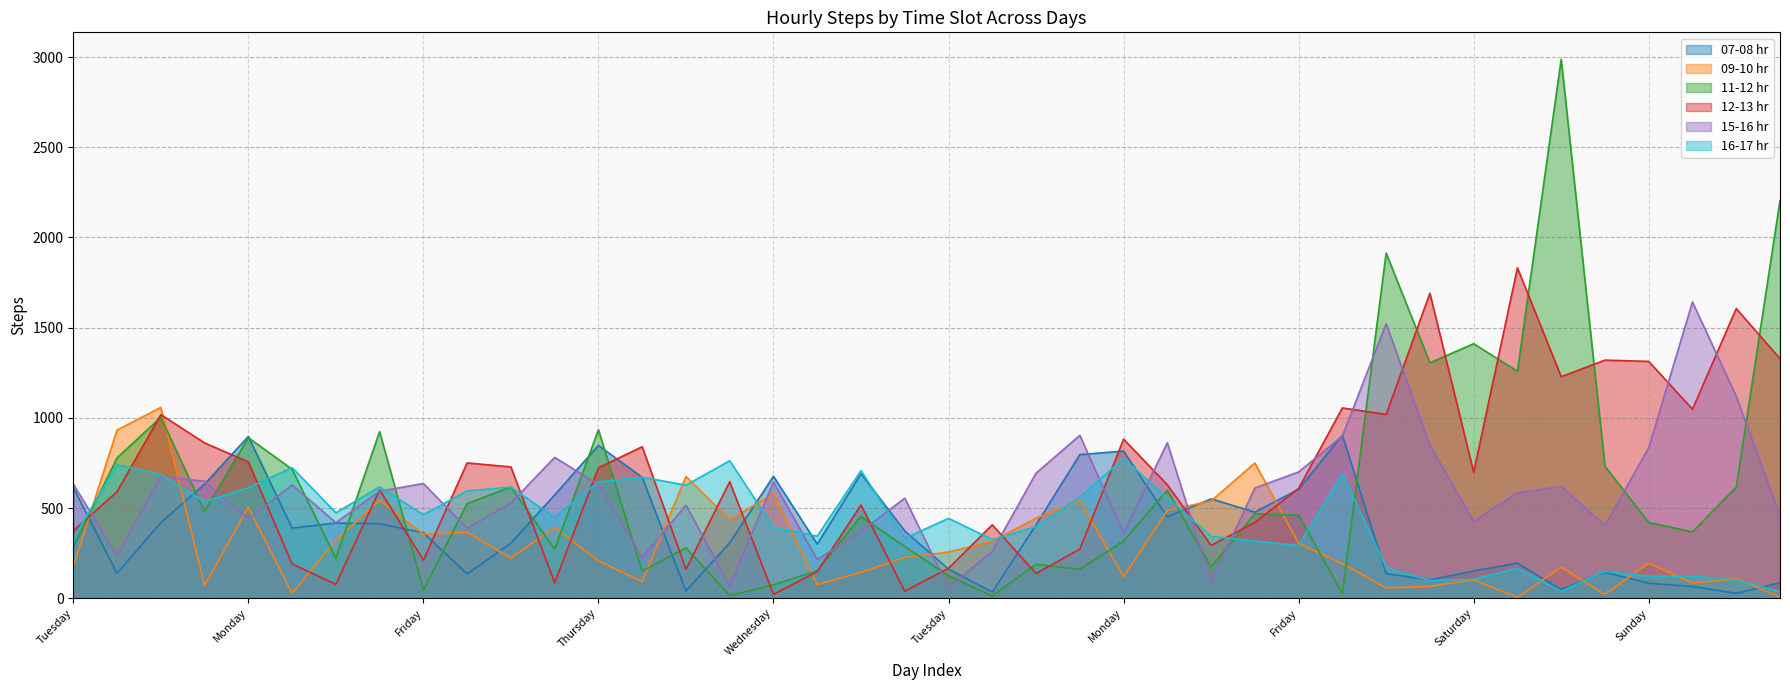

How many interior local valleys does the 11-12 hr series have?

13